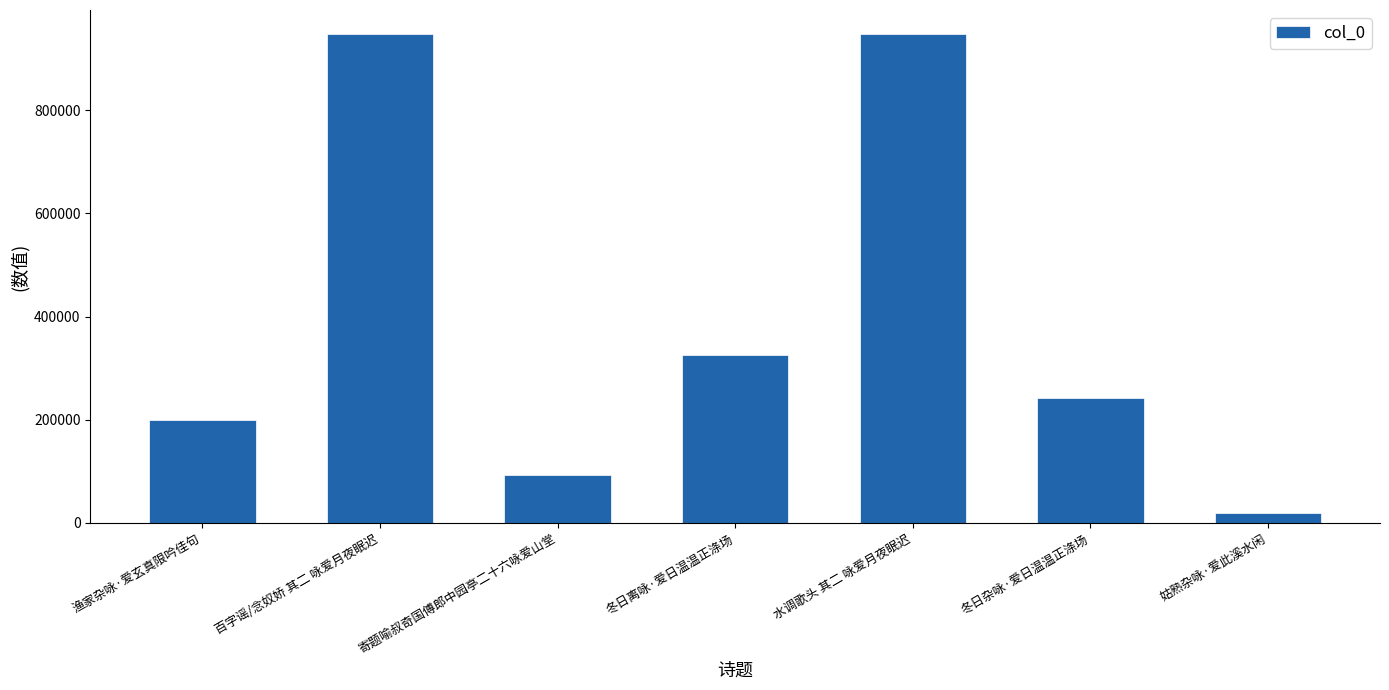

What is the label of the 4th bar from the right?

冬日离咏·爱日温温正涤场